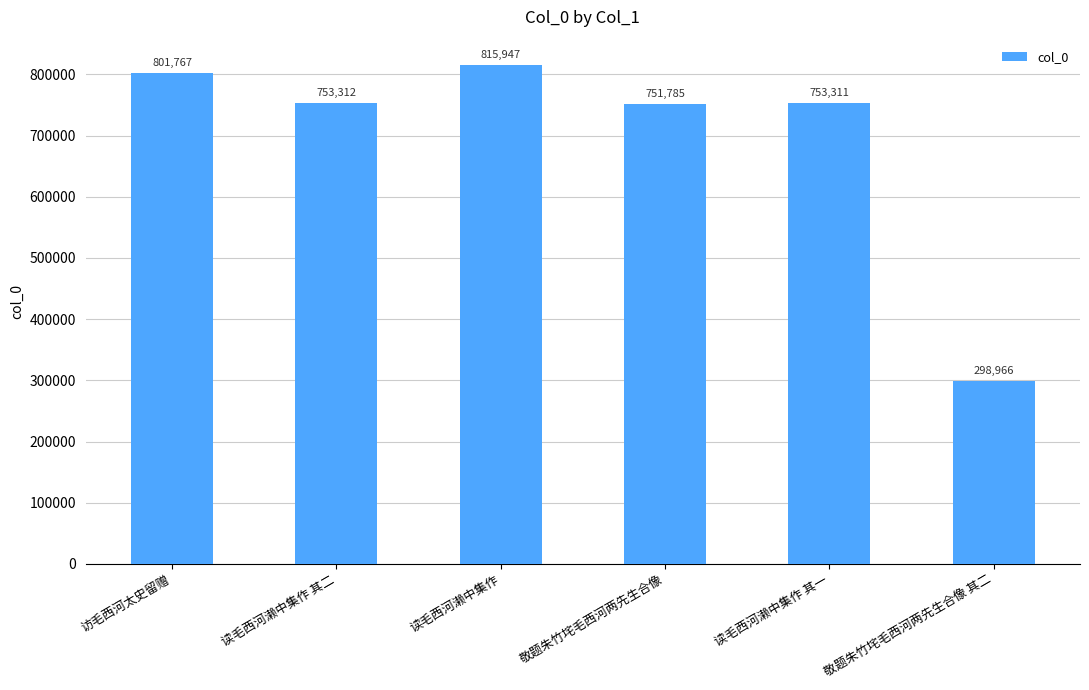

What value does the data have at 读毛西河濑中集作 其一?

753311